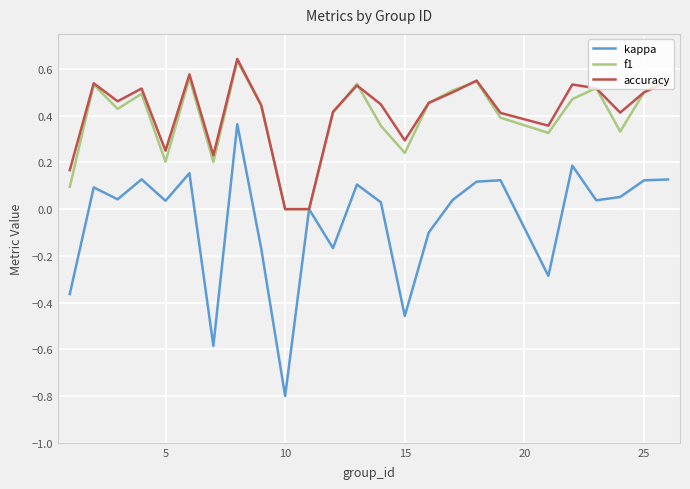

How many lines are shown in the chart?

3